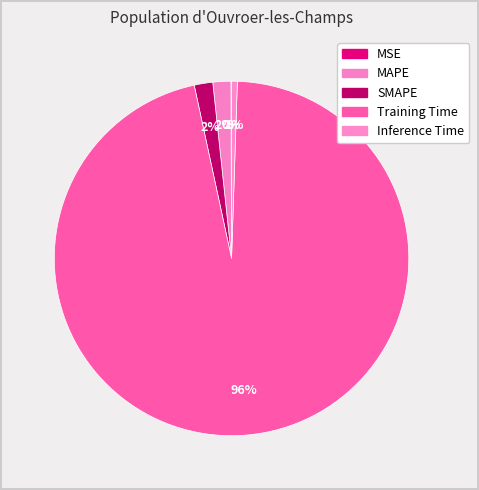

To the nearest percent, what is the difference between the largest and smallest slice percentages?

96%